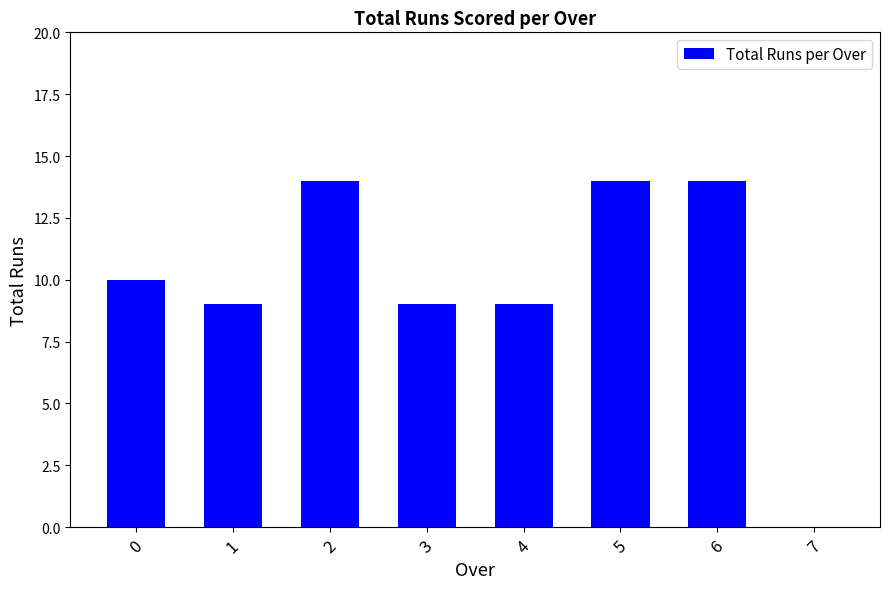

The value at 3 is 13. True or false?

False